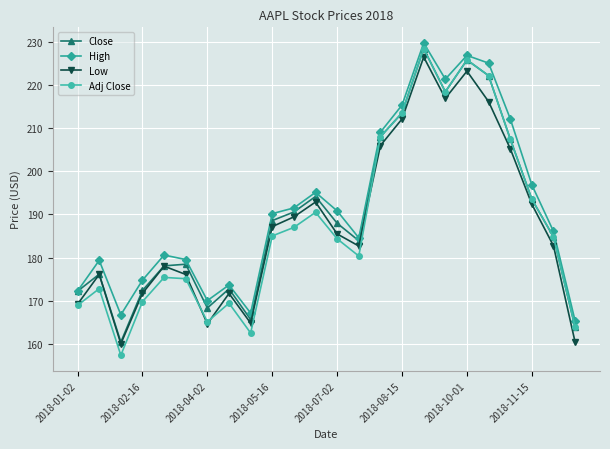

What is the value of the Close point at the 10th from the left?

188.6